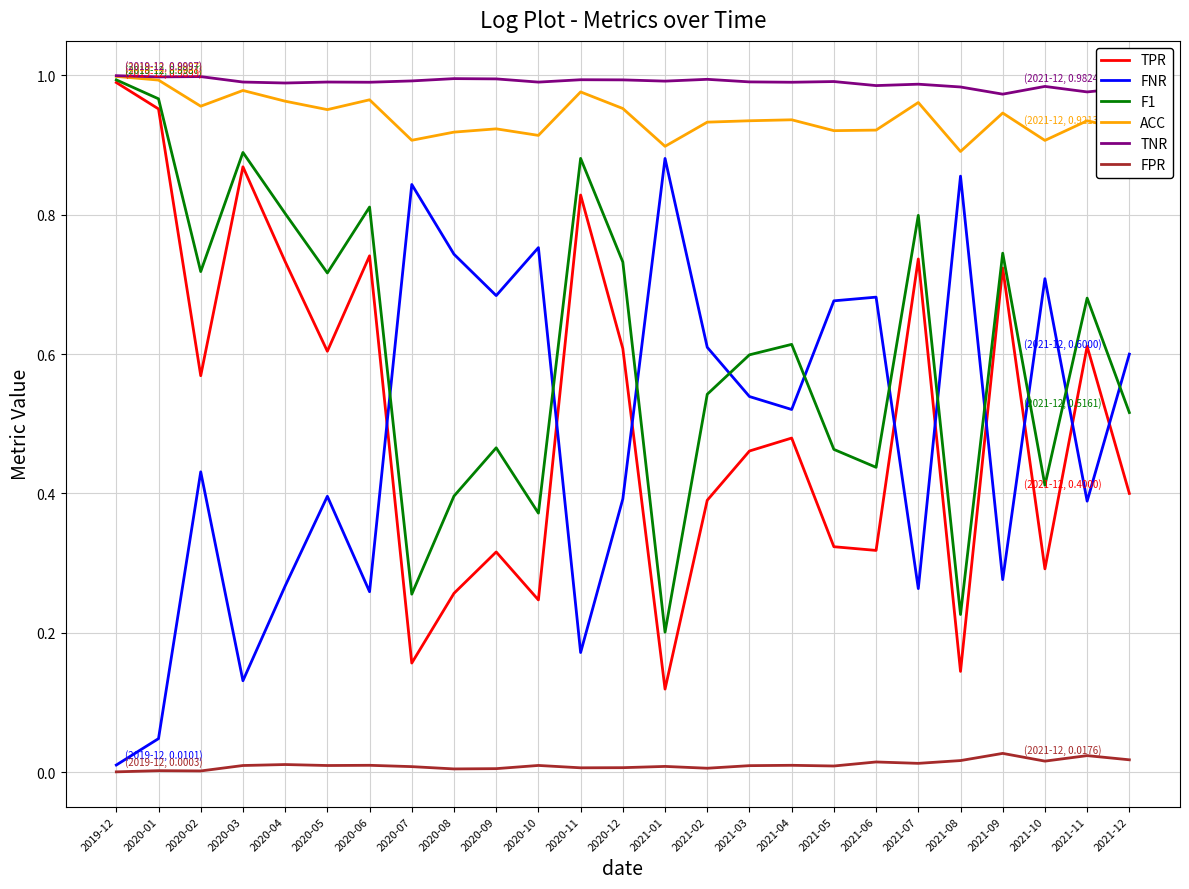

Is the value of TNR at 2021-06 greater than the value of FPR at 2020-10?

Yes